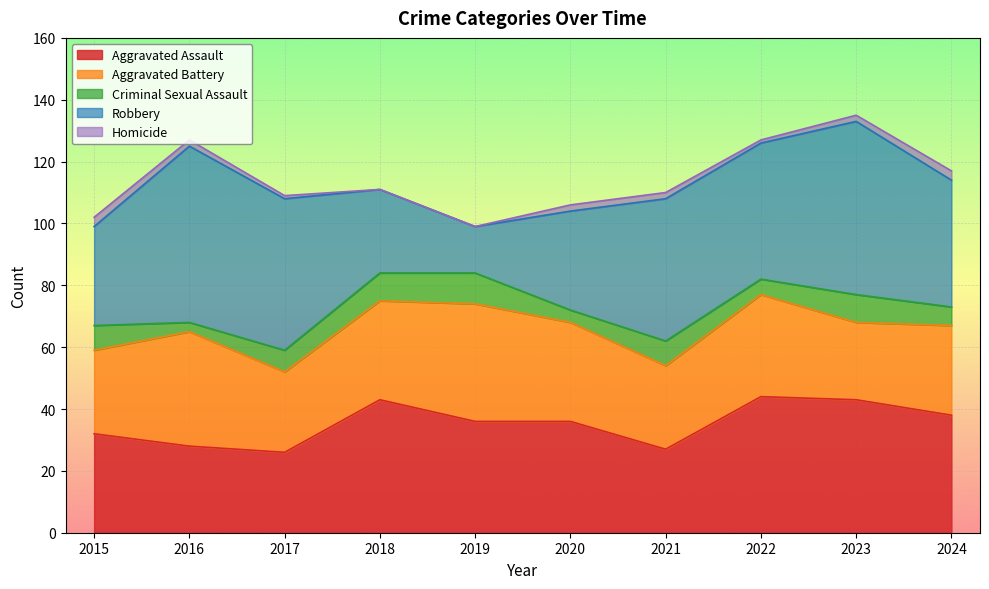

True or false: Homicide and Criminal Sexual Assault intersect in this chart.

False